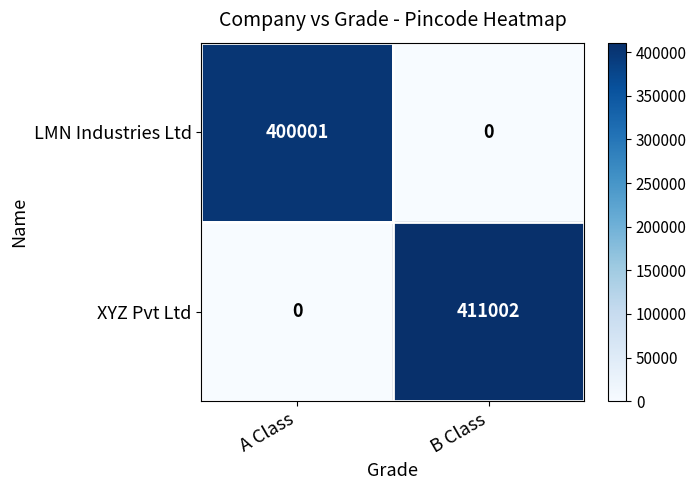

What is the difference between the maximum and minimum values in the XYZ Pvt Ltd series?

411002